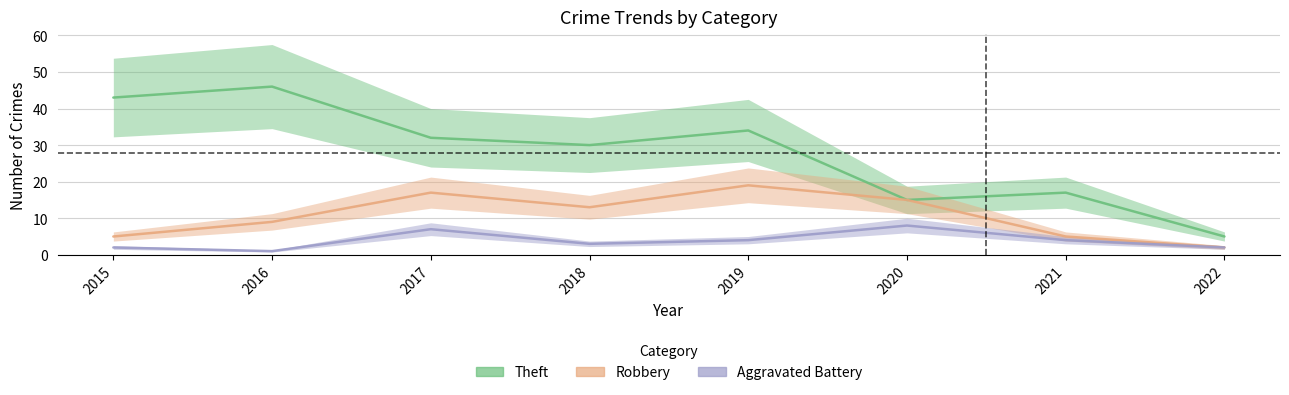

Between 2020 and 2022, which is larger?

2020